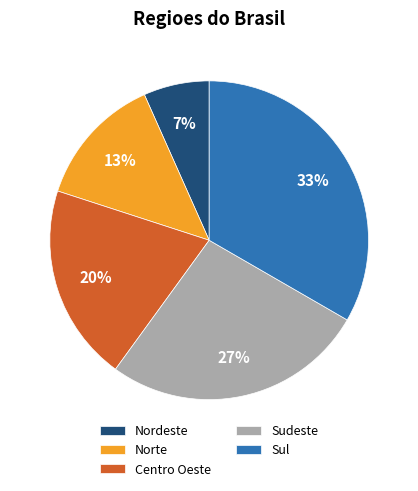

Is it true that Sul is 21% of the pie?

False